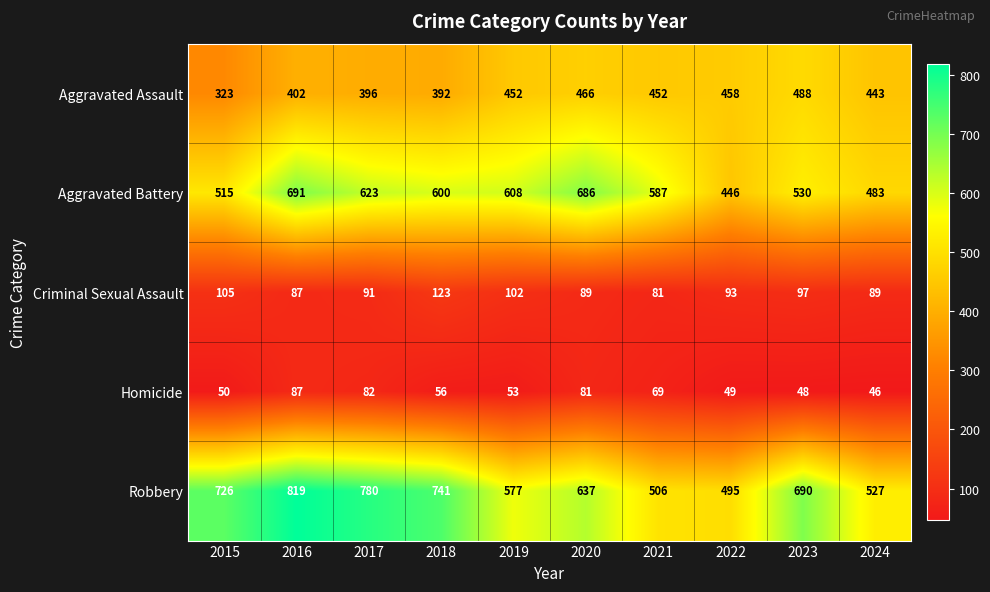

What is the average value of the Aggravated Assault series?

427